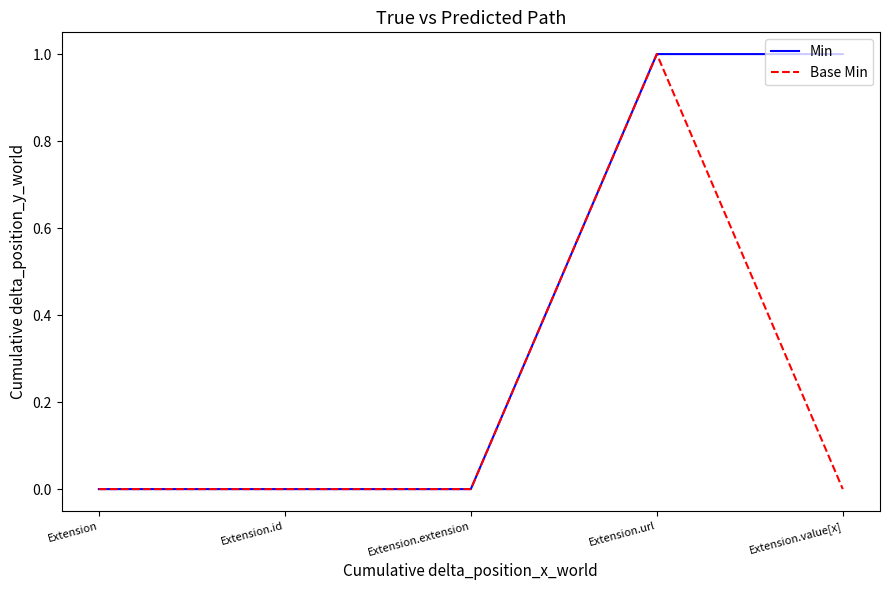

Count the Base Min values in the range 0 to 1.

5